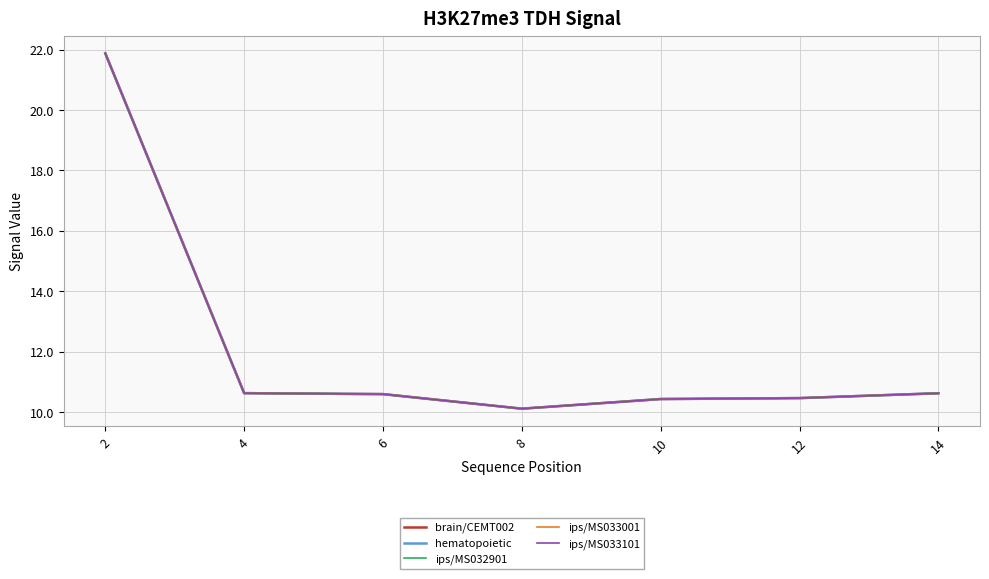

True or false: ips/MS033001 and ips/MS032901 intersect in this chart.

False